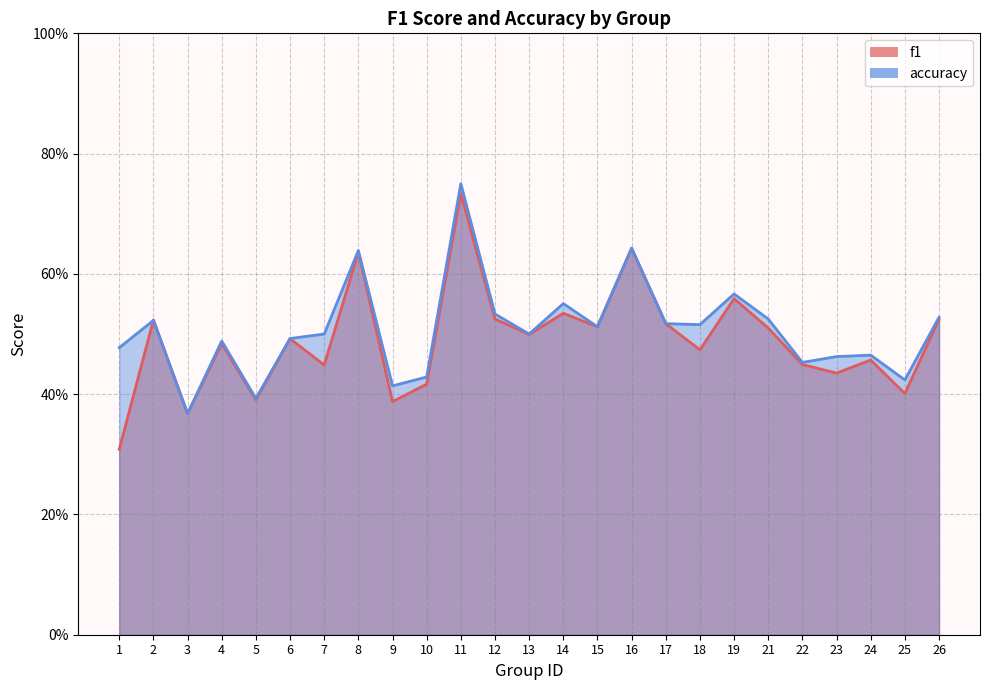

Between 12 and 26, which series saw the biggest shift?

accuracy